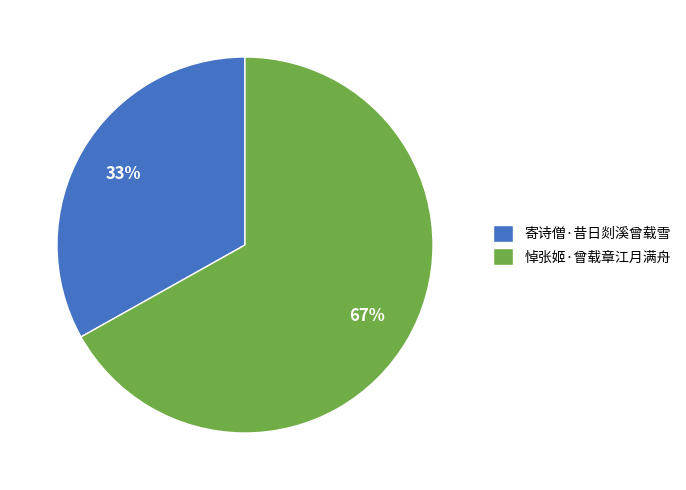

To the nearest percent, what percentage of the pie is 寄诗僧·昔日剡溪曾载雪?

33%